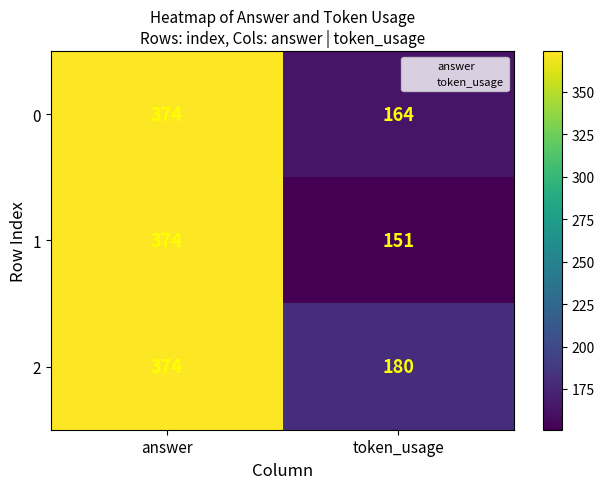

The value of 2 at answer is 578. True or false?

False